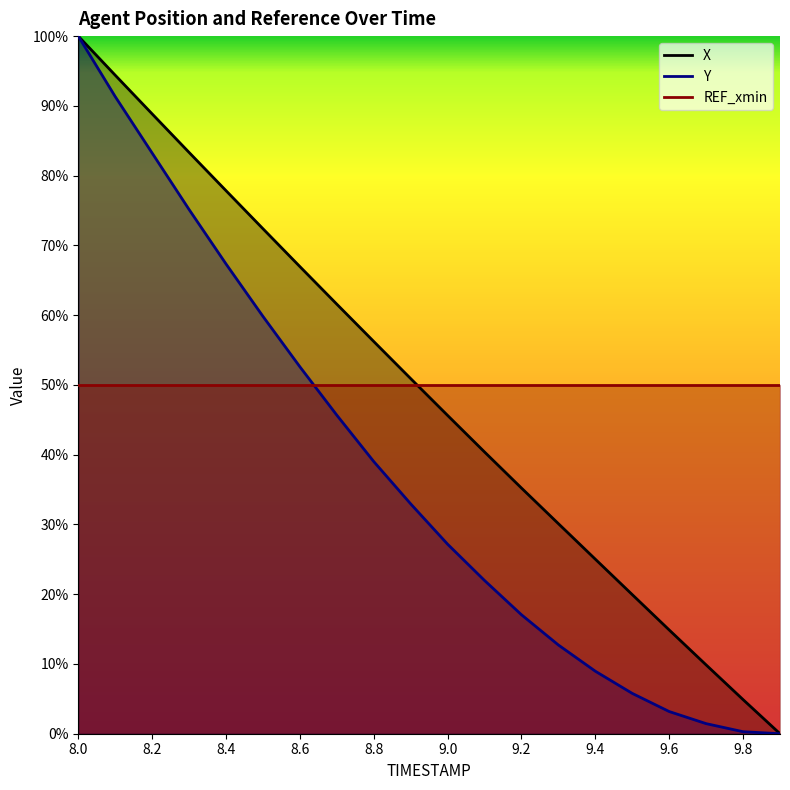

True or false: X and Y cross at least once.

False